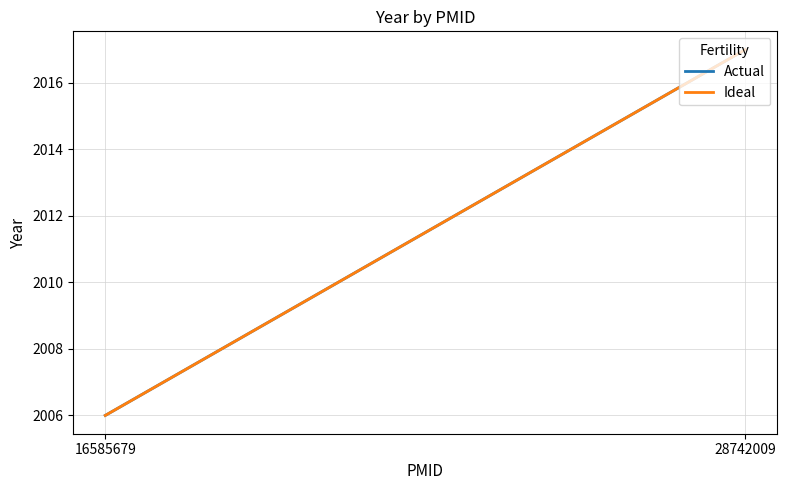

Which series changed the most between 16585679 and 28742009?

Actual